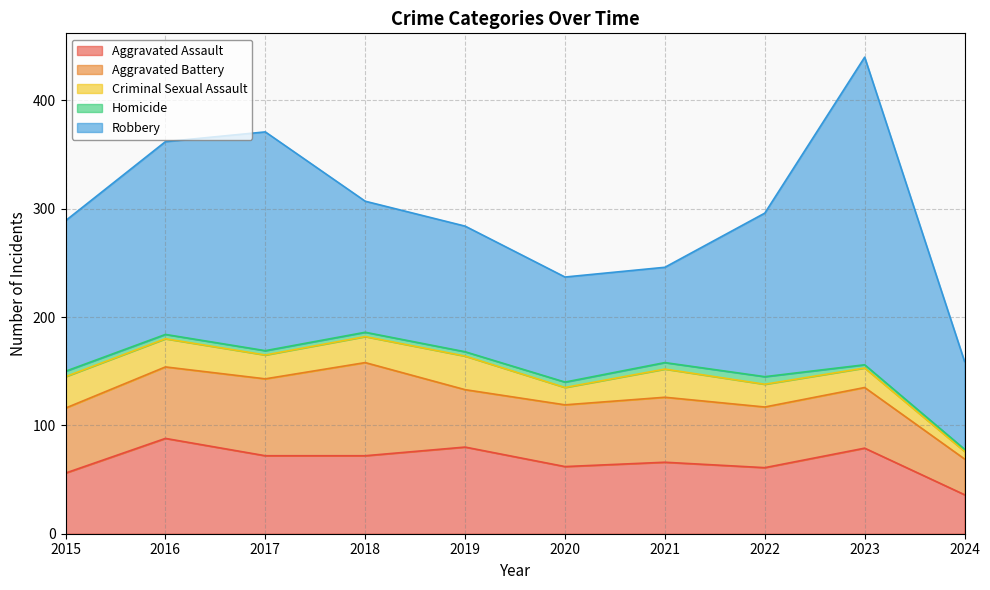

What is the maximum value shown in the chart?

284